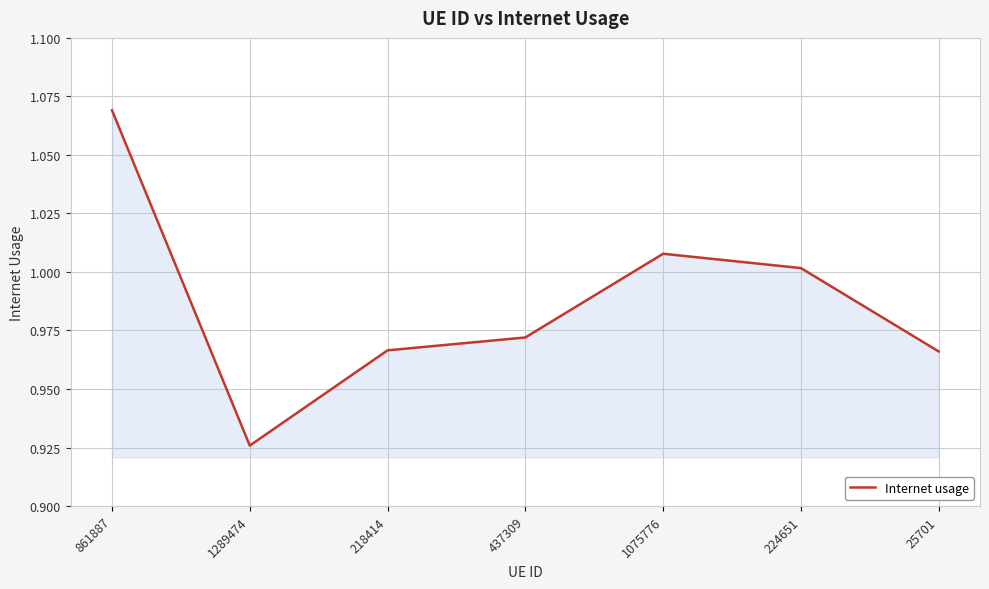

What is the sum of all values?

6.9